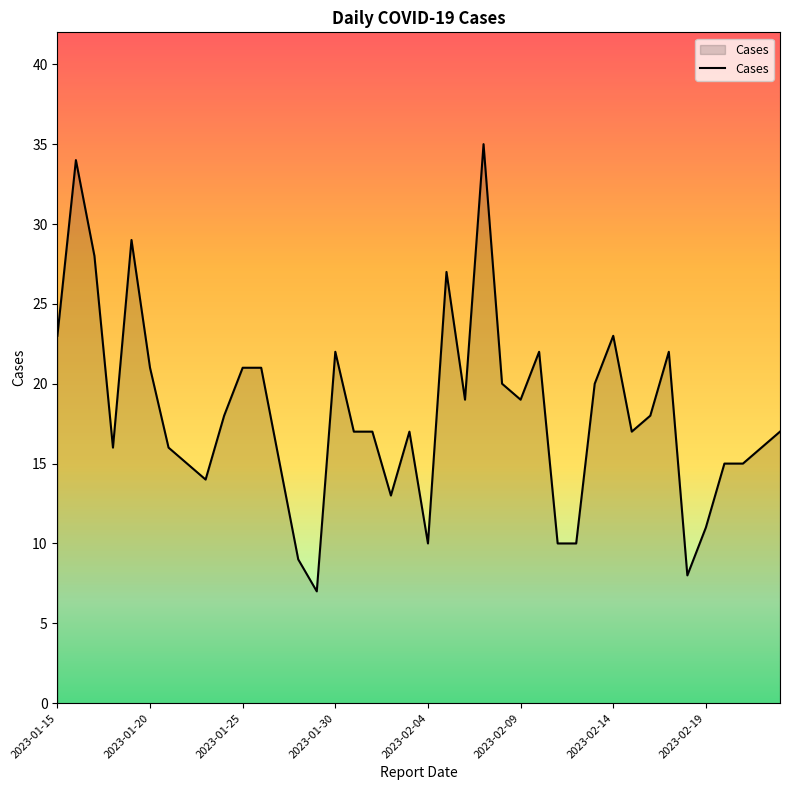

What is the minimum value shown in the chart?

7